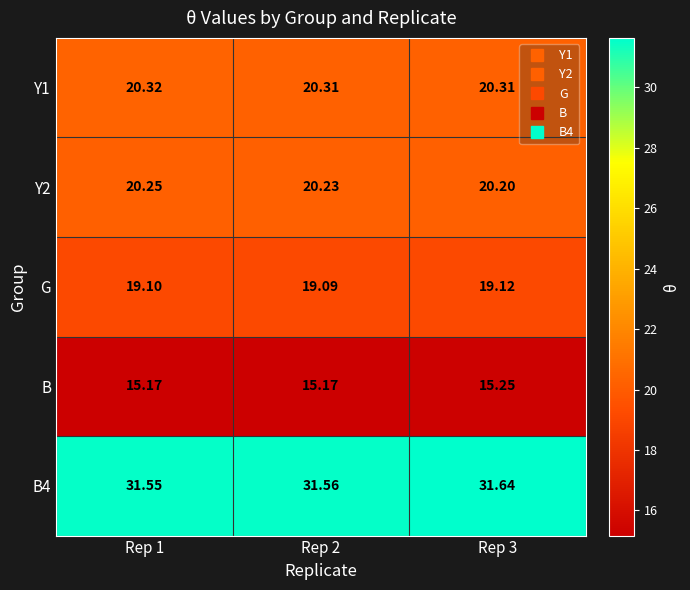

Which series has the largest range (max minus min)?

B4